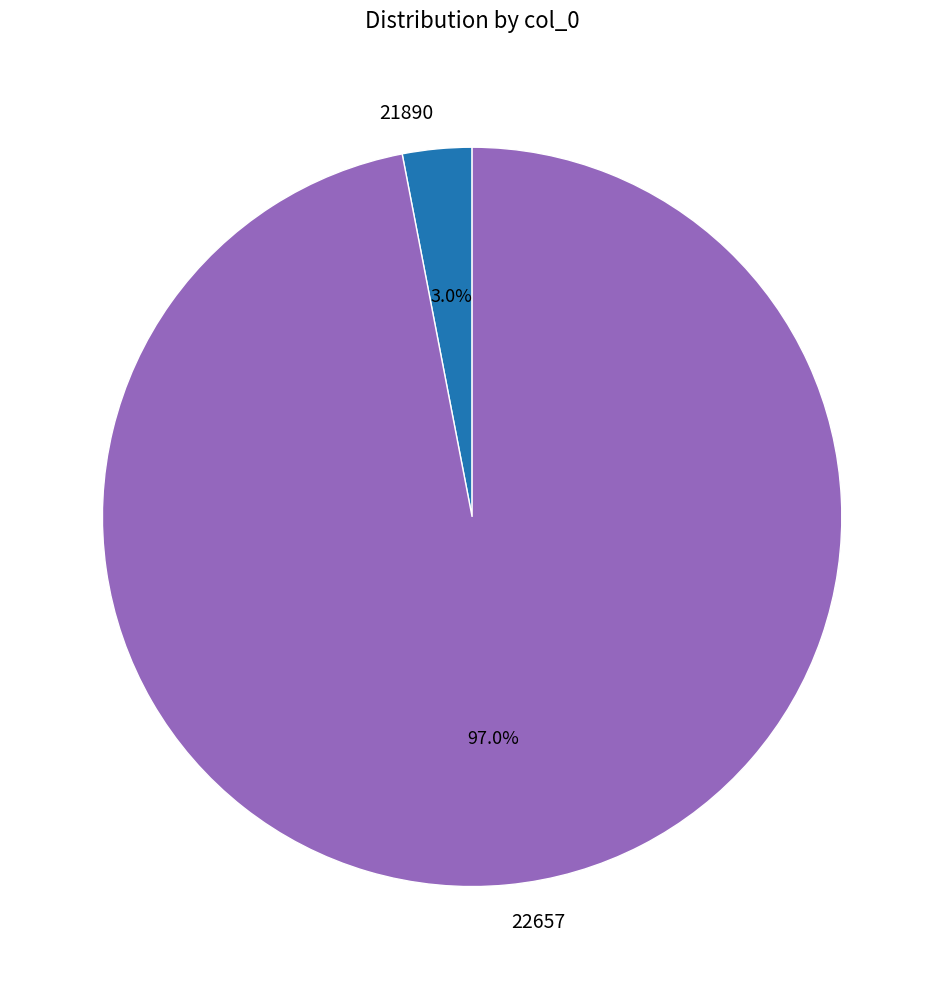

Is there any slice that represents more than half of the pie?

Yes